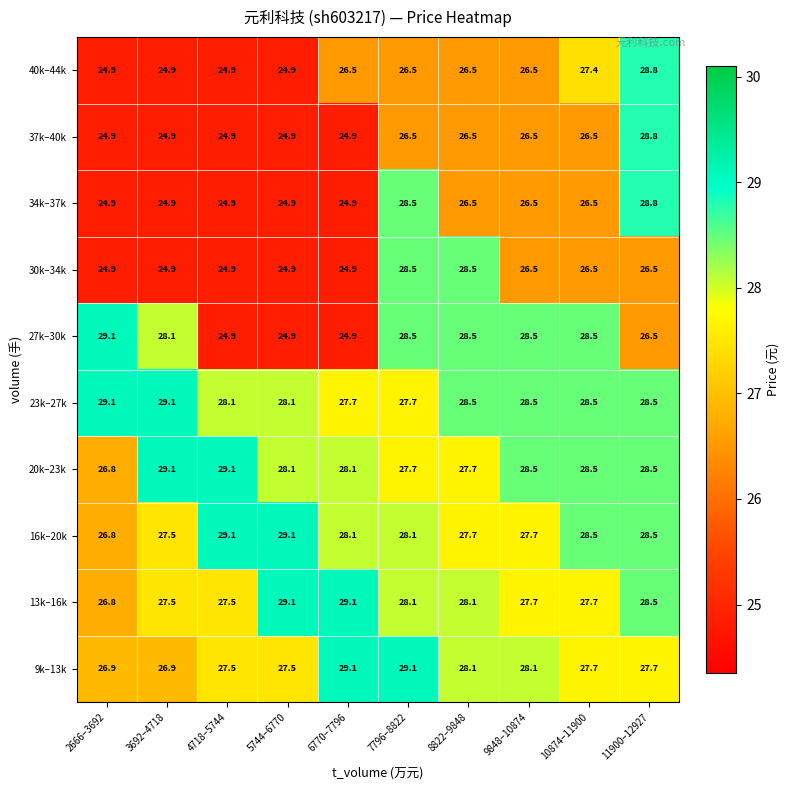

At which label is 20k–23k closest to 27?

2666–3692